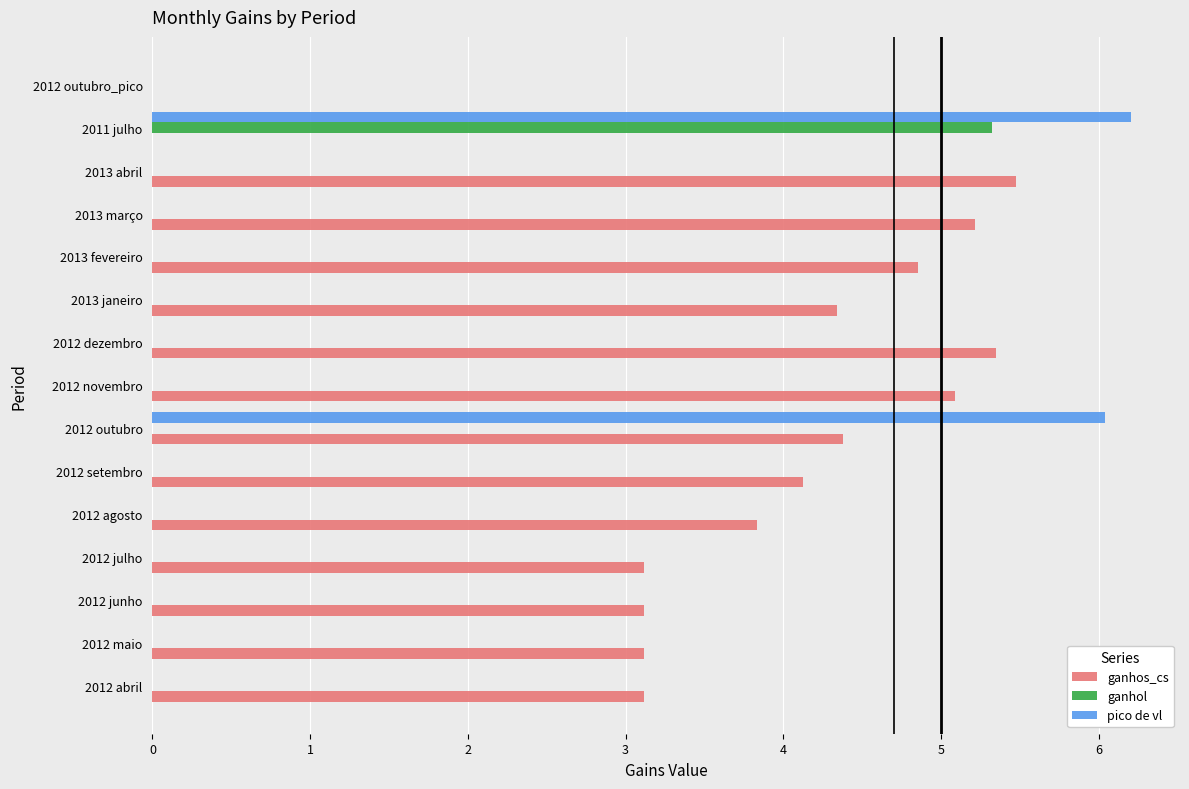

Which label corresponds to the largest value in the chart?

2011 julho